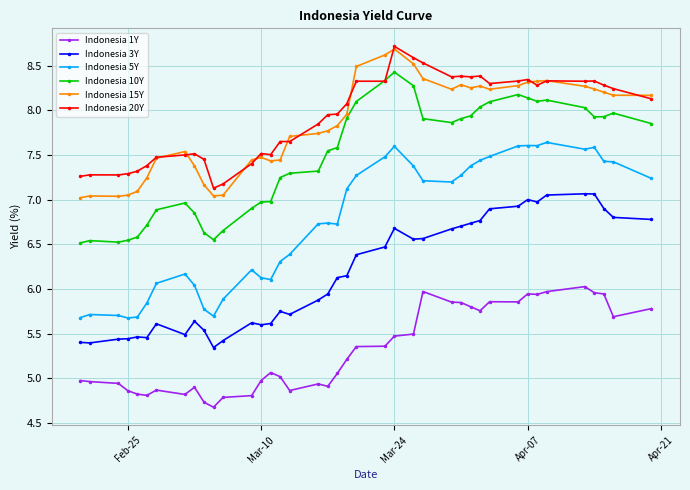

How many lines are shown in the chart?

6